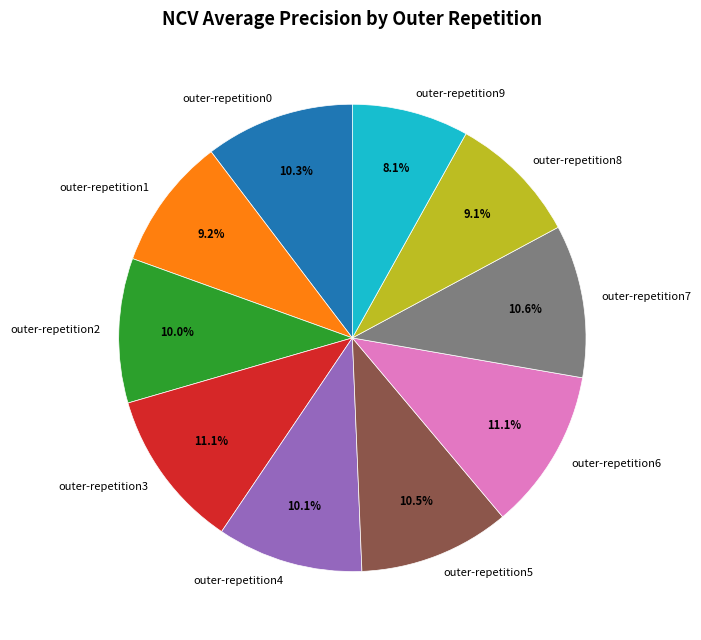

To the nearest percent, what percentage of the pie is outer-repetition3?

11%